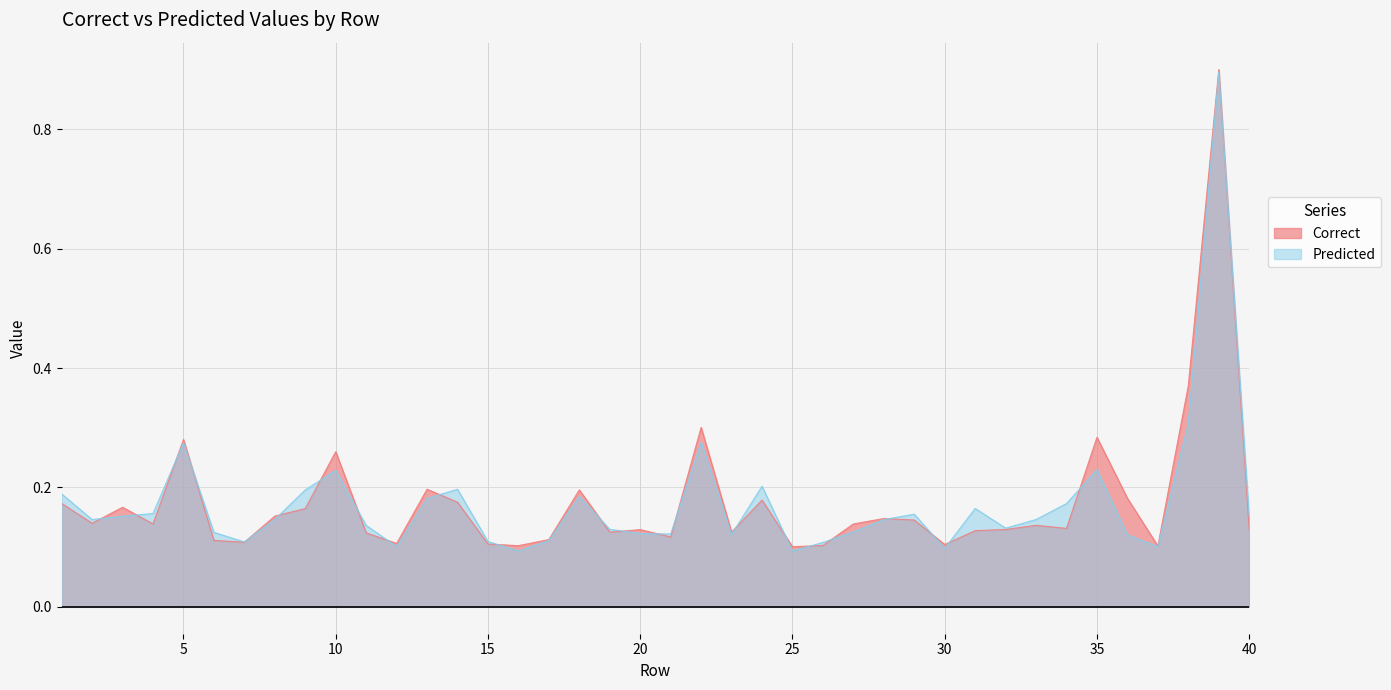

Rank the series by their maximum value, from lowest to highest.

Predicted, Correct